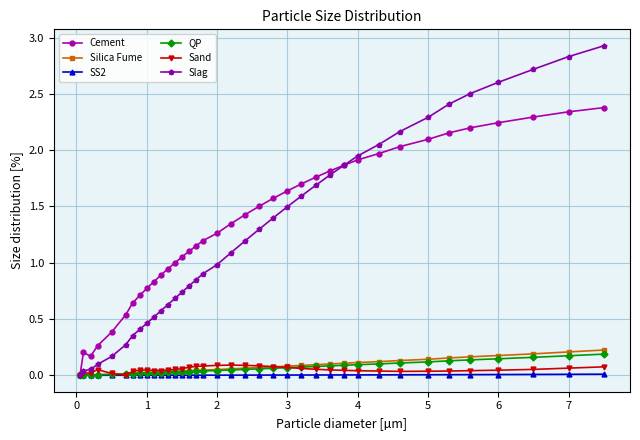

What is the difference between the maximum and minimum values in the Slag series?

2.9